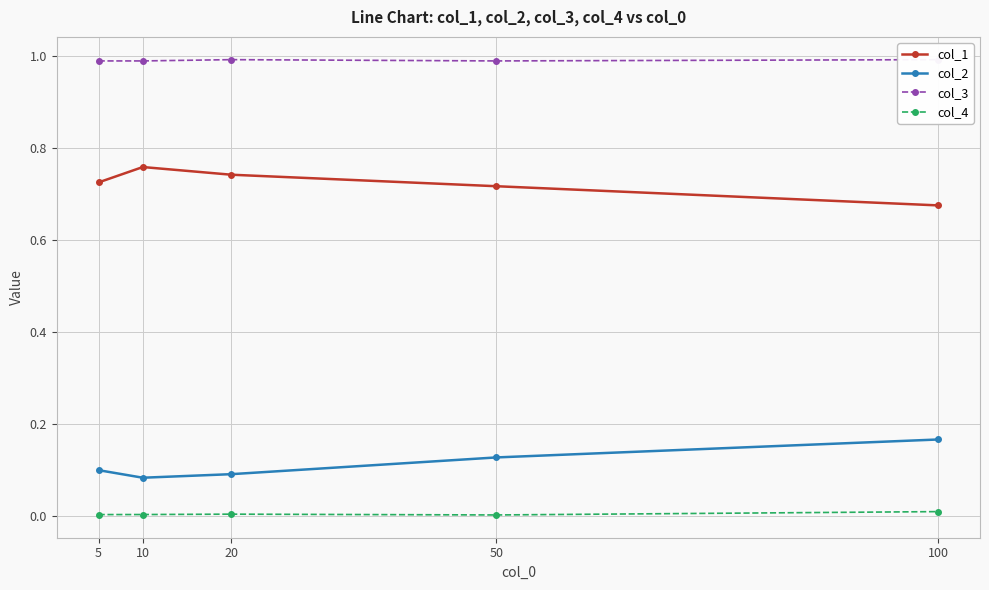

Reading right to left, what are all the values shown in this chart?

col_1: 0.7	0.7	0.7	0.8	0.7
col_2: 0.2	0.1	0.1	0.1	0.1
col_3: 1.0	1.0	1.0	1.0	1.0
col_4: 0.0	0.0	0.0	0.0	0.0